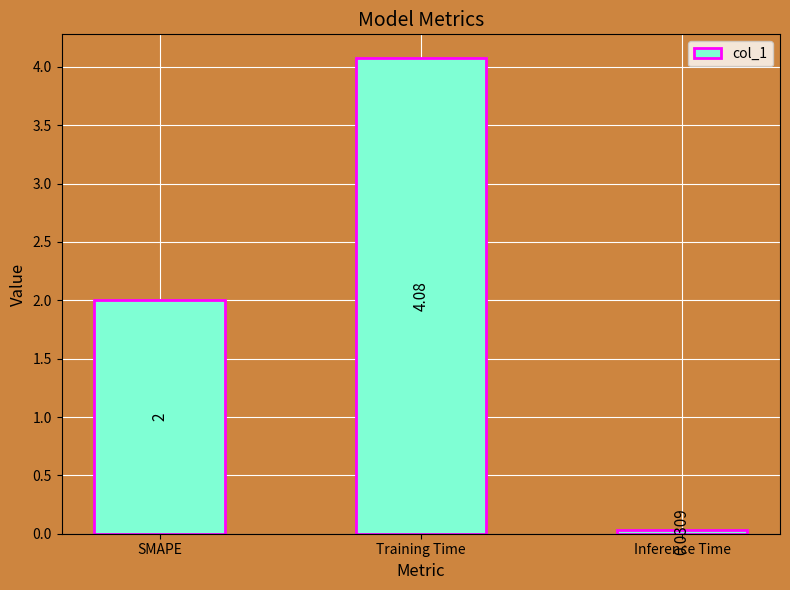

What is the average value?

2.0